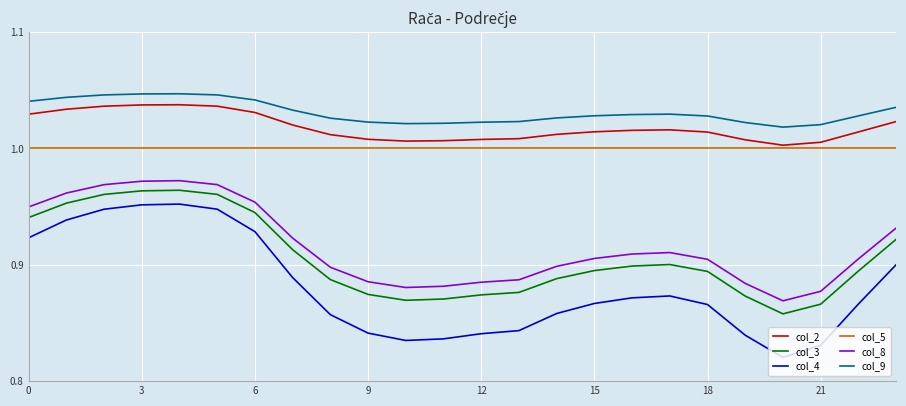

In col_3, how many points are higher than both neighbors (excluding endpoints)?

2